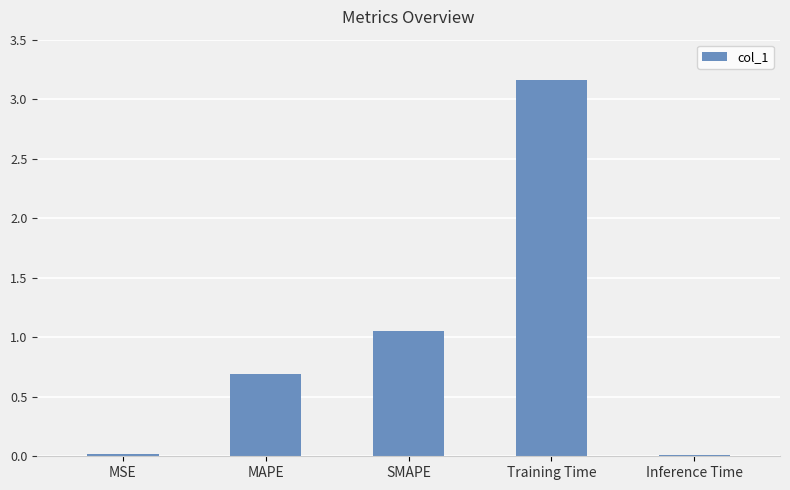

At which category does the chart reach its peak across all series?

Training Time